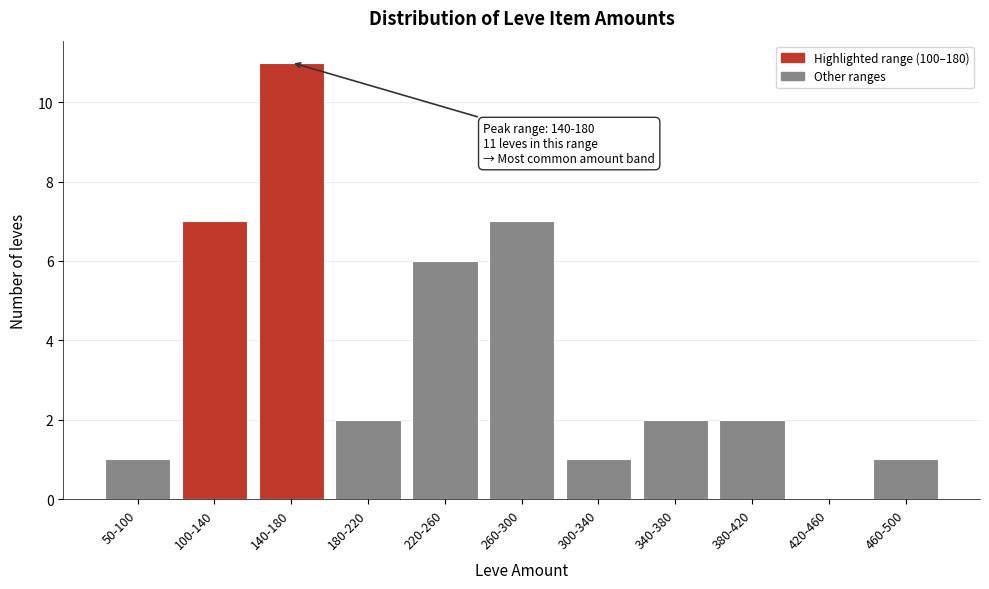

Is it true that the value at 380-420 is 3?

False